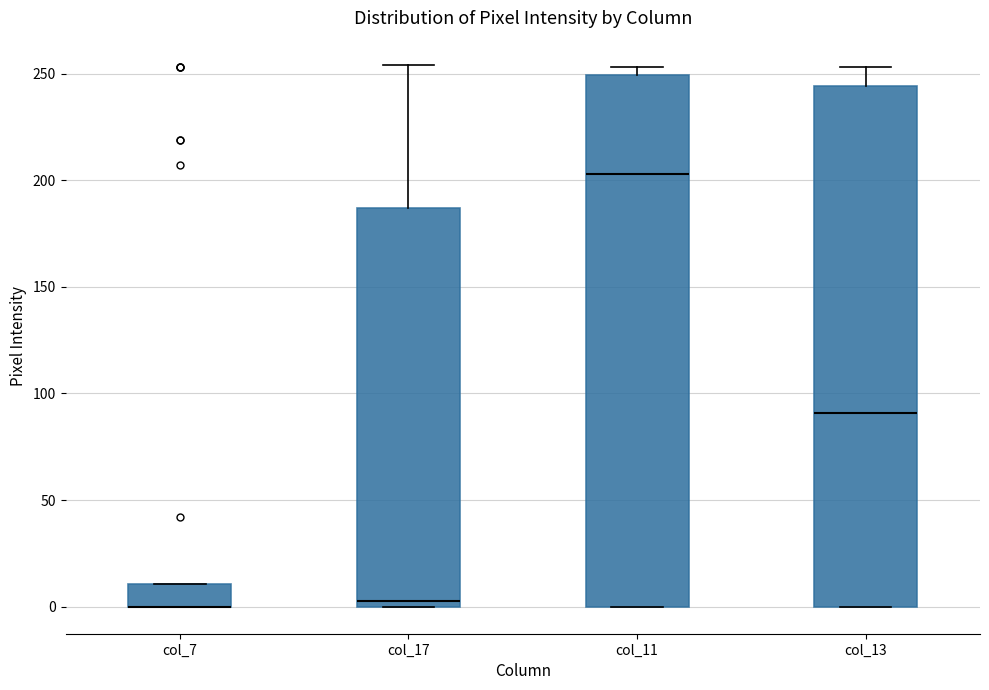

Comparing the boxes themselves (not the whiskers), which one is the tallest?

col_11